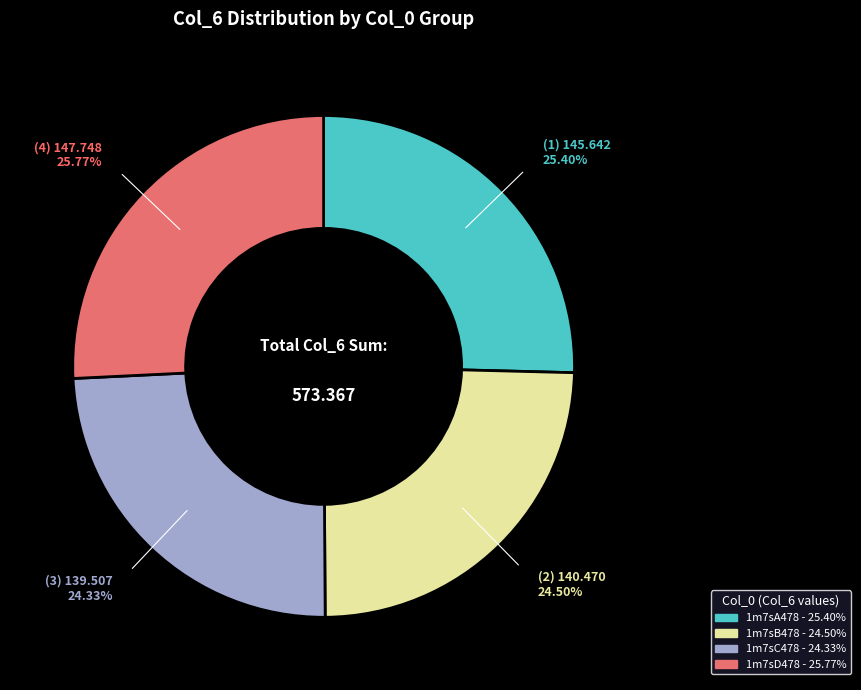

Count the number of slices in the pie.

4